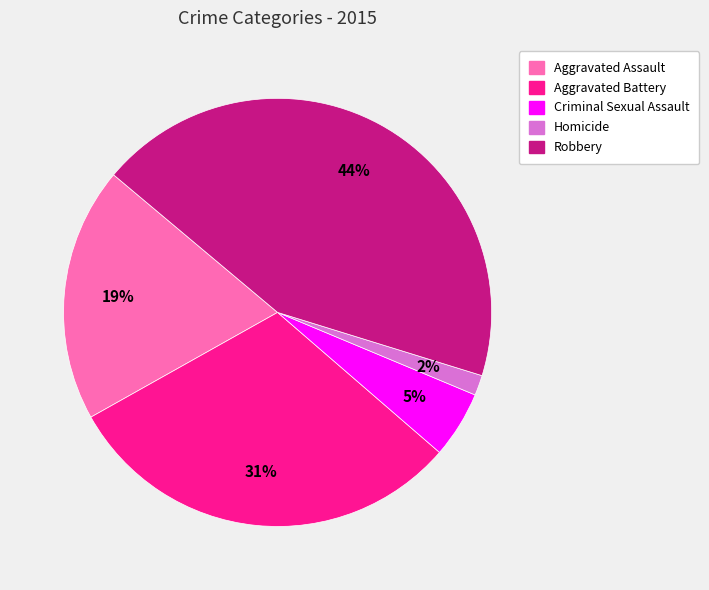

Is there a majority slice in this chart?

No